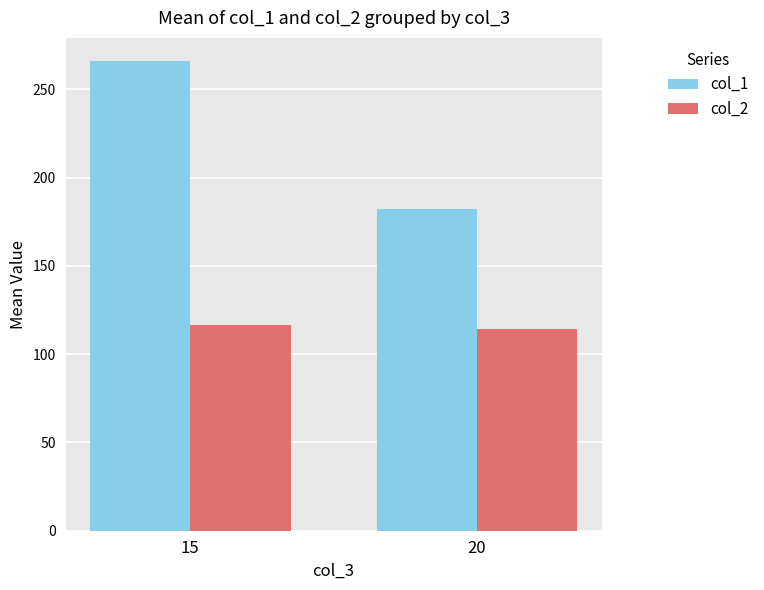

What is the spread (max minus min) of values at 15?

149.1